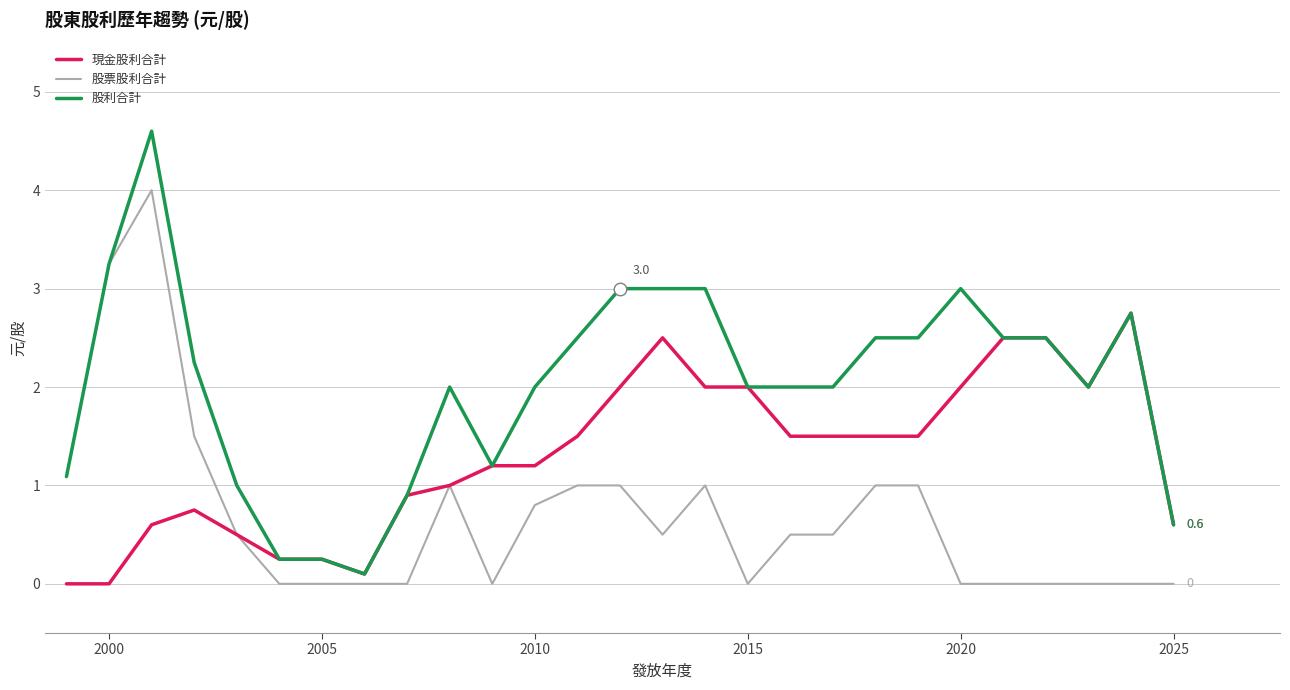

Count the number of categories in the chart.

27